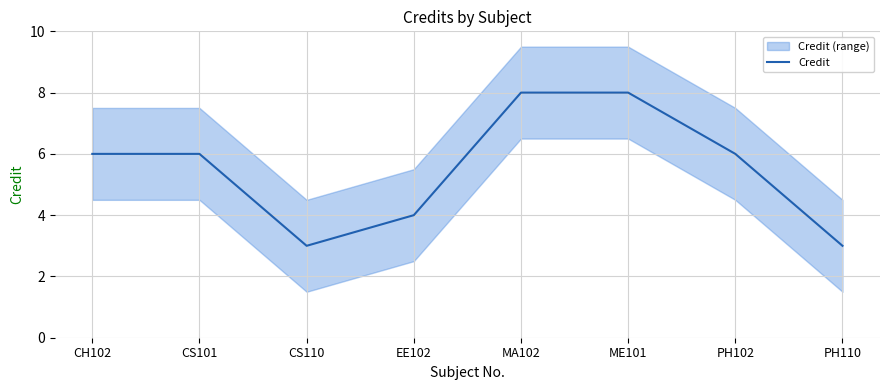

What is the value of the 1st point from the left?

6